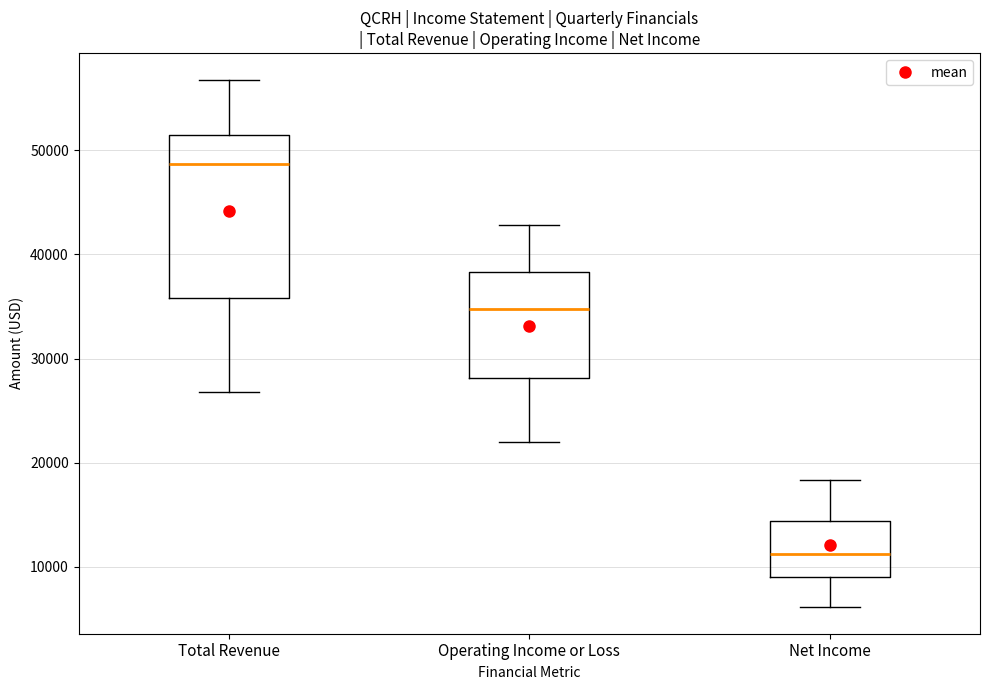

Comparing the boxes themselves (not the whiskers), which one is the tallest?

Total Revenue